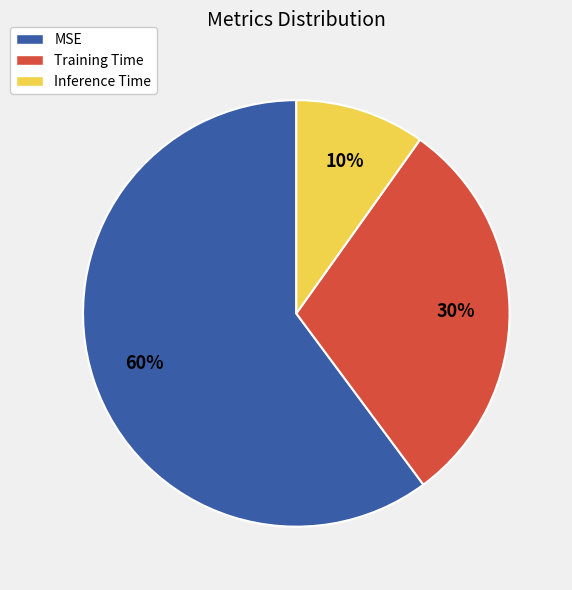

Is it true that MSE is 50% of the pie?

False